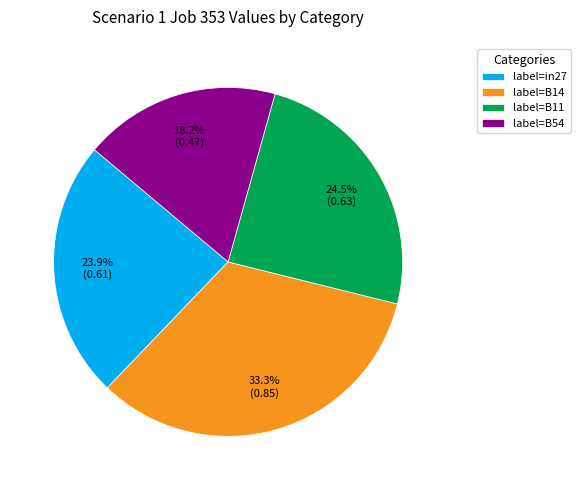

Which slice is the smallest?

label=B54